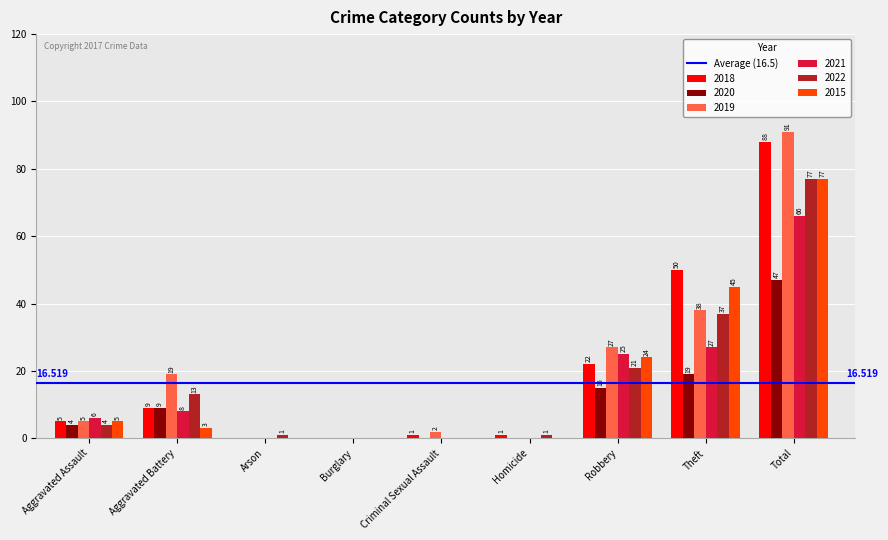

Count the number of categories in the chart.

9